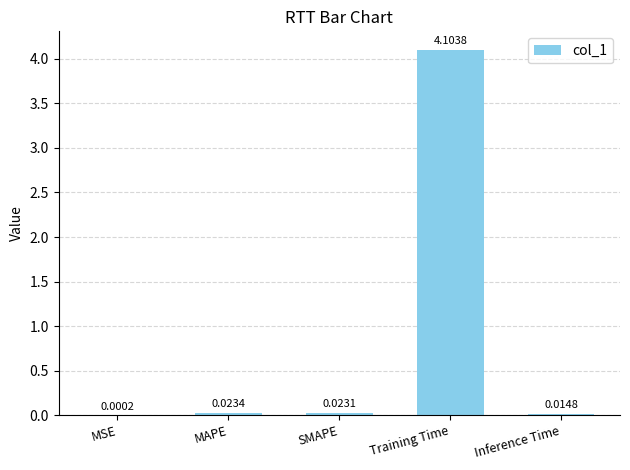

Where is the data nearest to the value 2?

MAPE